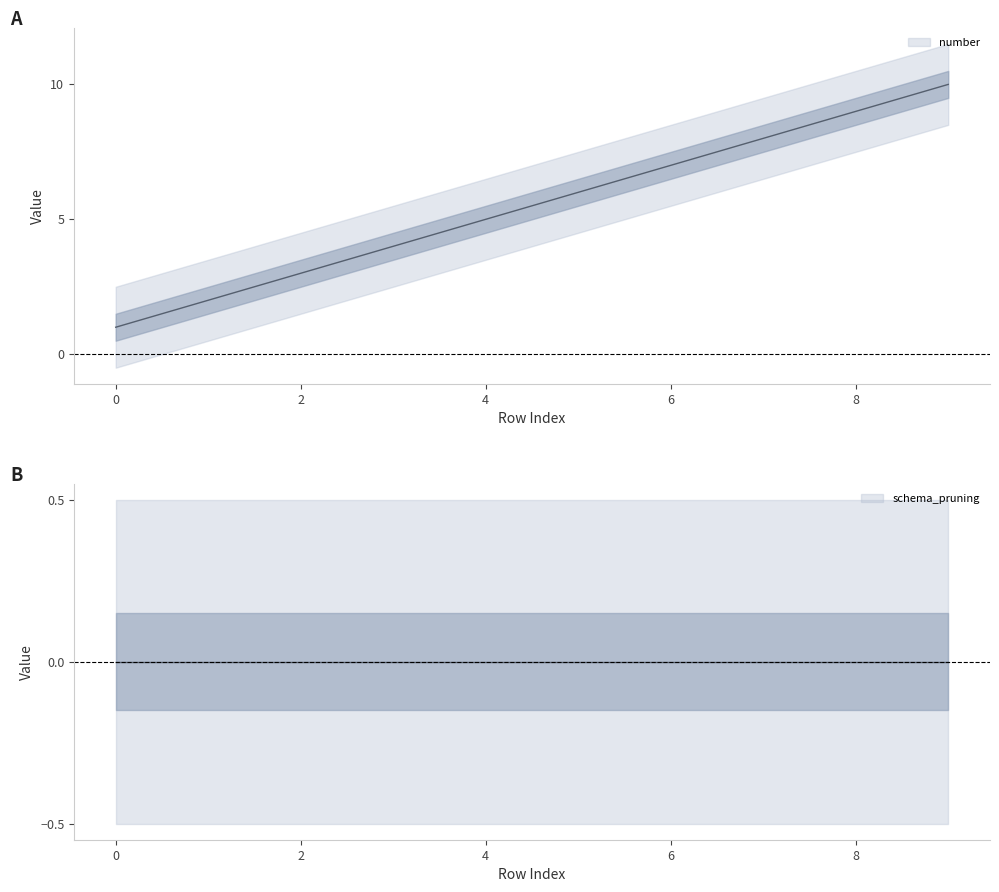

Reading left to right, extract all data points from this chart.

1	2	3	4	5	6	7	8	9	10